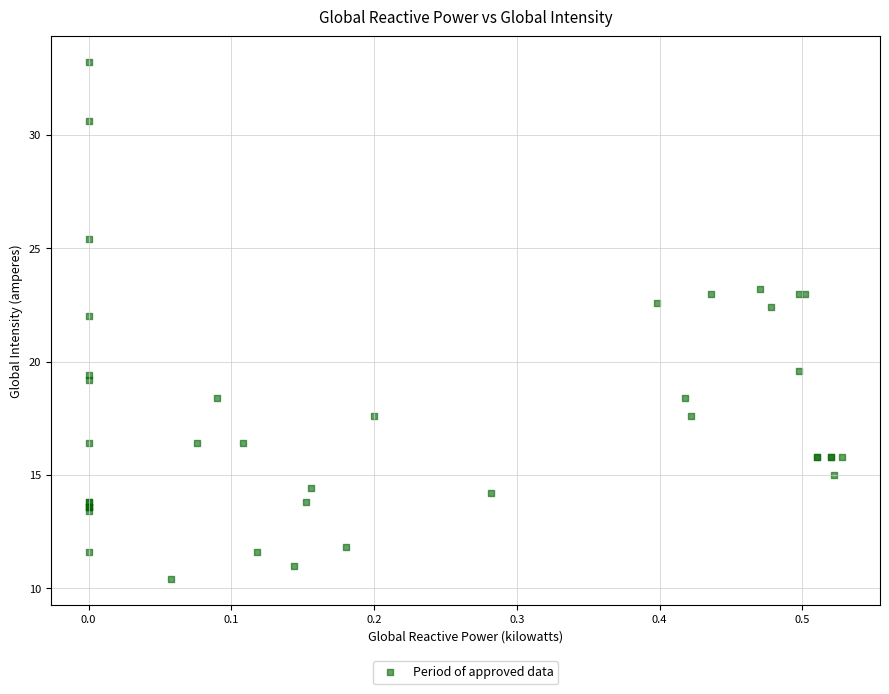

What Y value in the scatter plot is closest to 21?

22.0